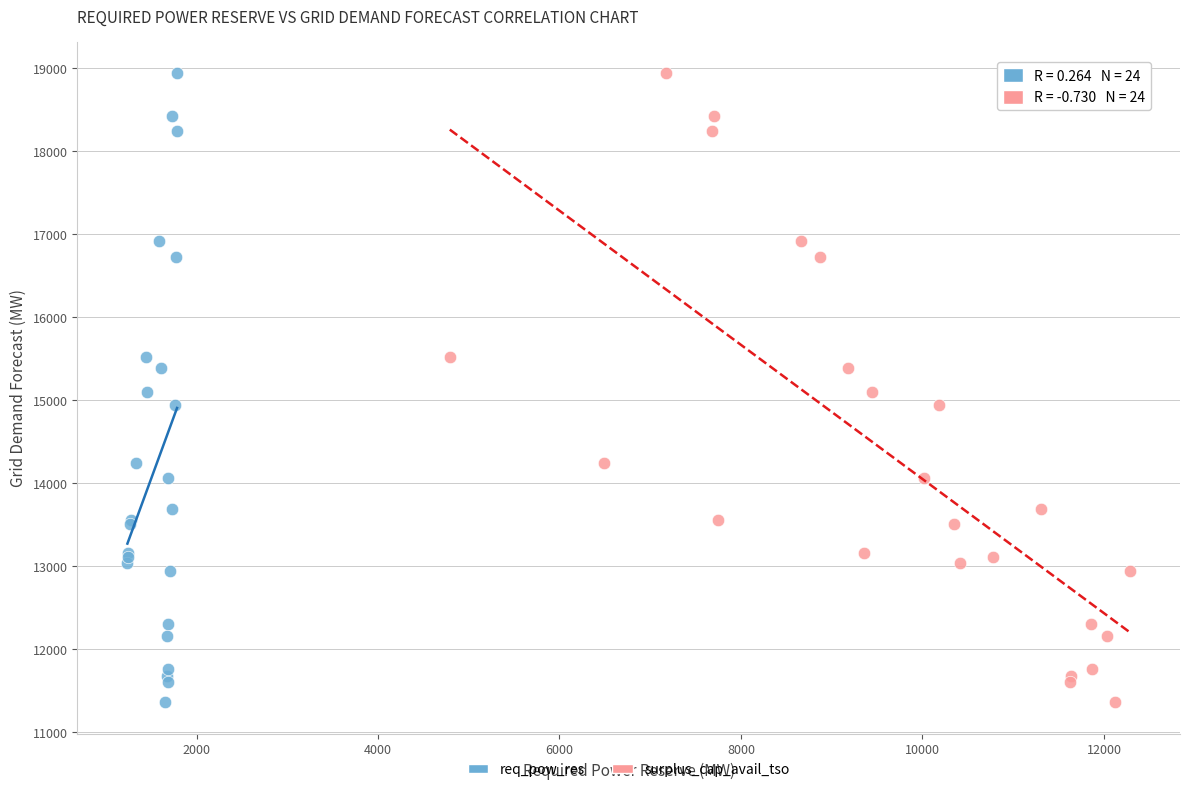

What are all the series names shown in the legend?

req_pow_res, surplus_cap_avail_tso